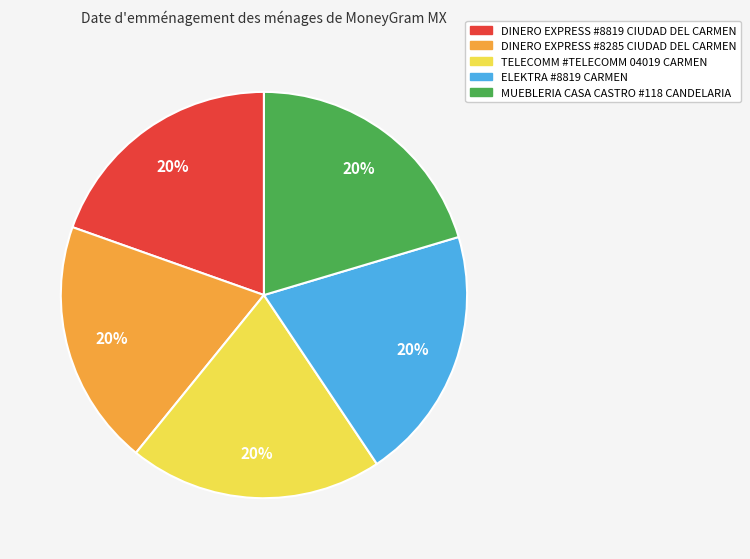

Is it true that MUEBLERIA CASA CASTRO #118 CANDELARIA is 20% of the pie?

True